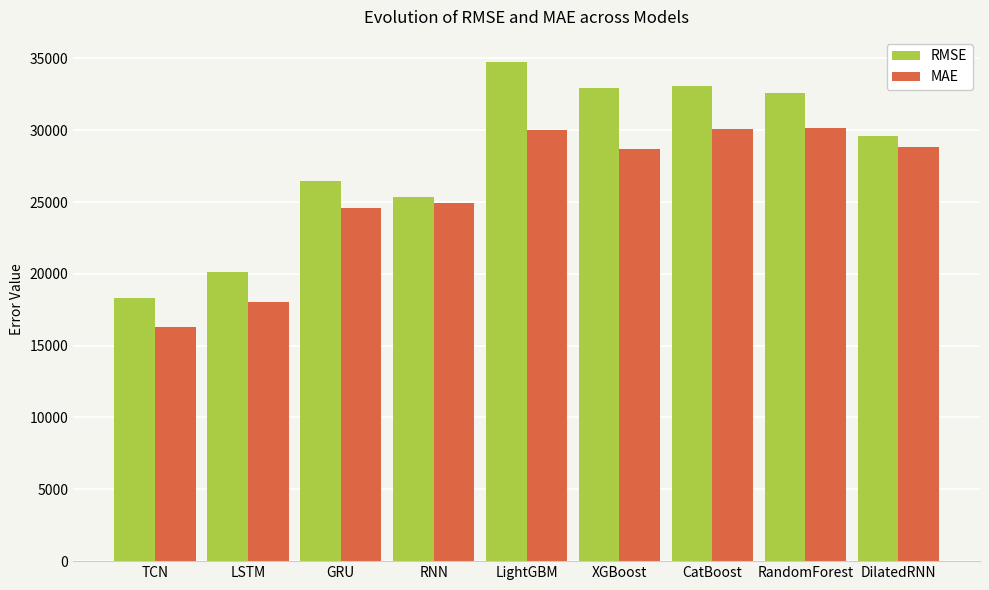

What is the label of the 1st bar from the right?

DilatedRNN